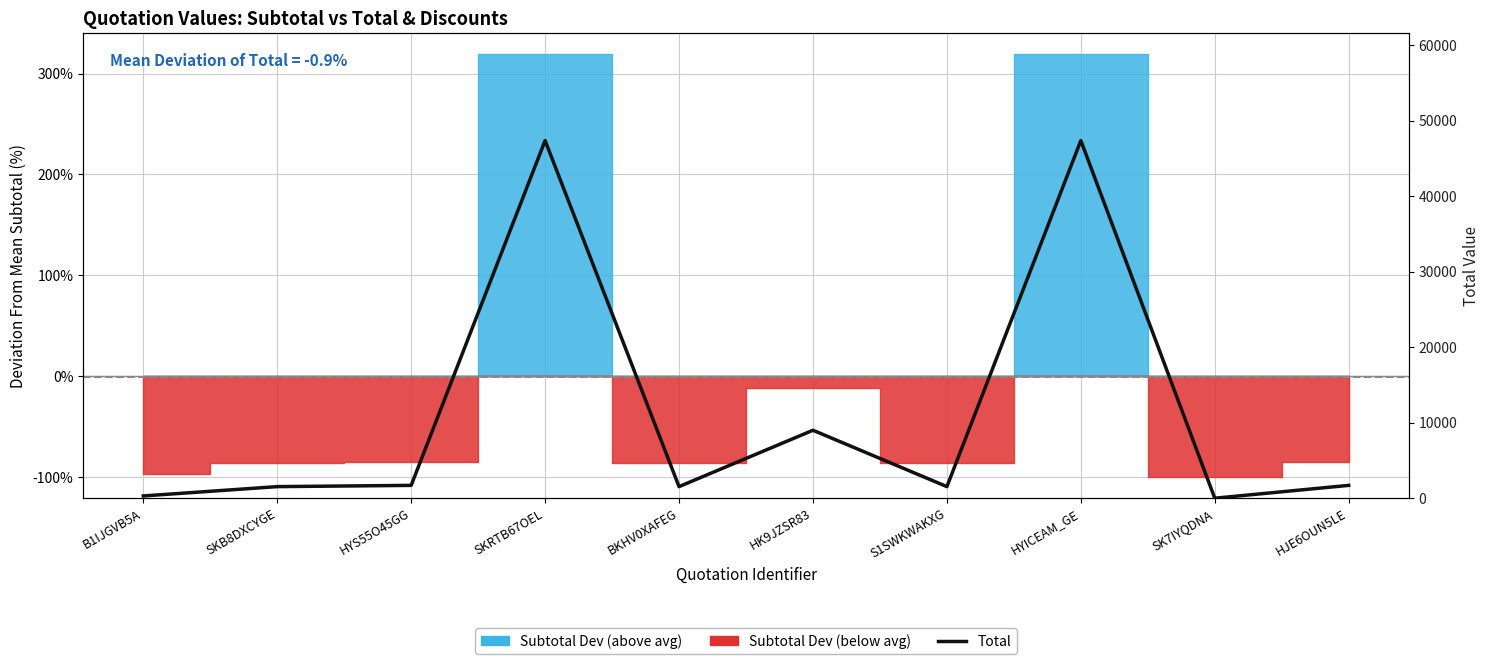

Is it true that the value at HYICEAM_GE is 11648.3?

False